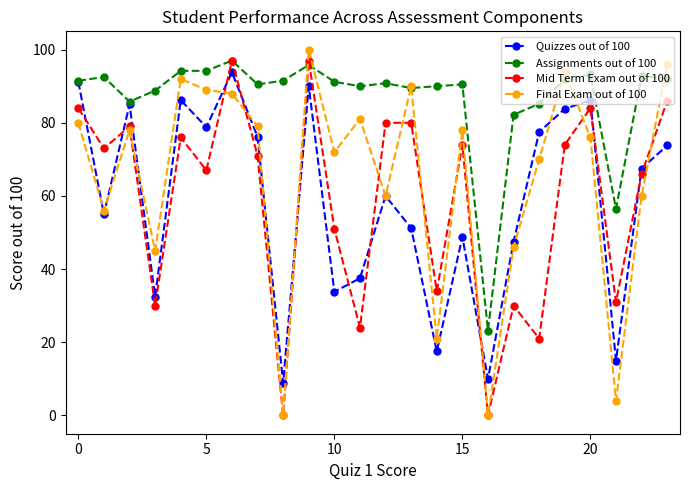

True or false: Quizzes out of 100 has more than 1 interior local peaks.

True